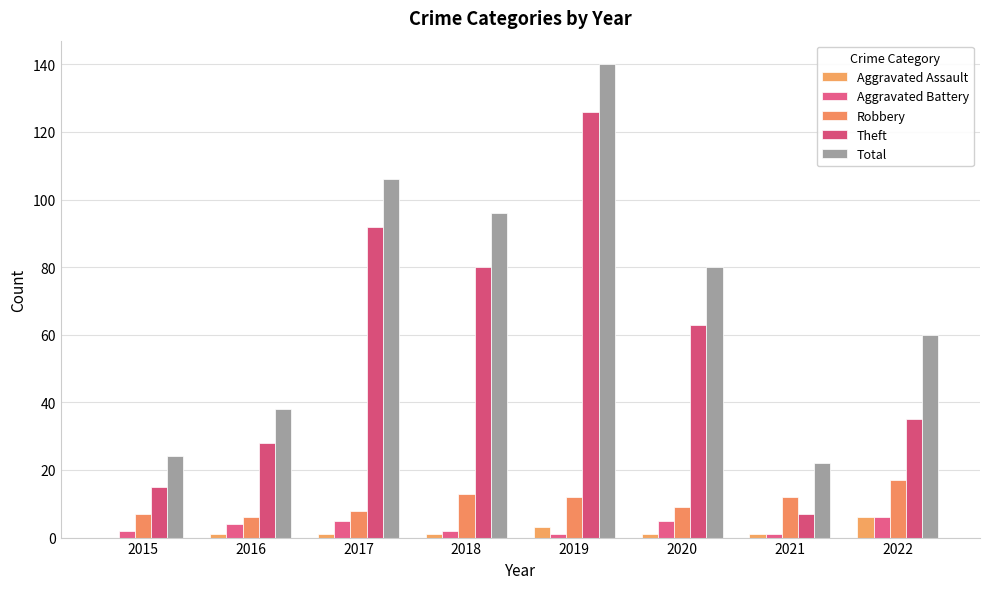

At which label does Robbery reach its peak?

2022